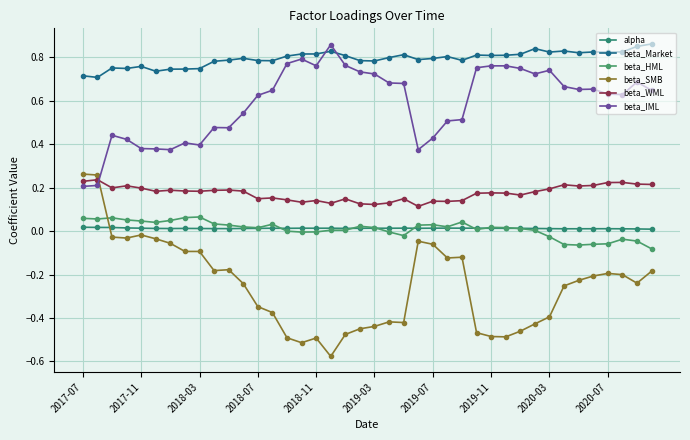

At which label does beta_SMB reach its peak?

2017-07